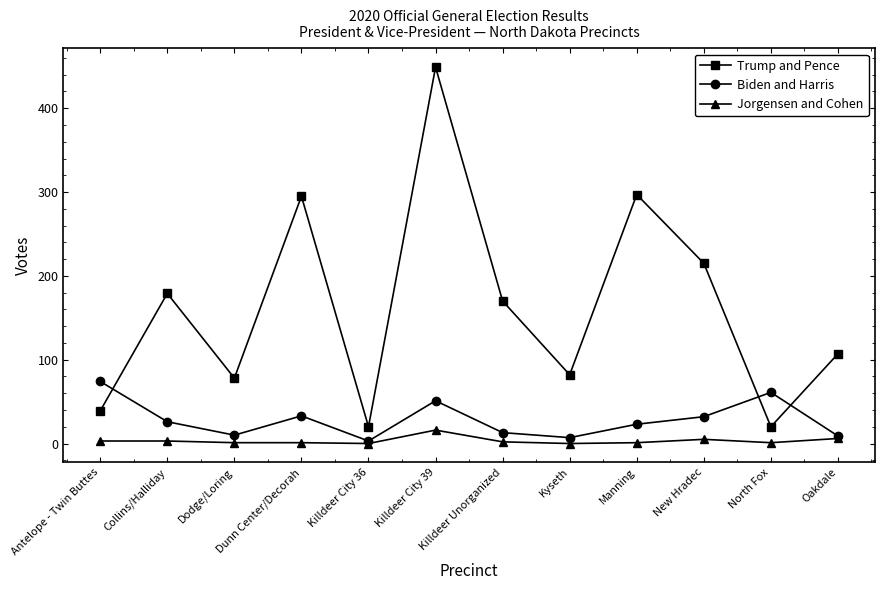

Where does the Trump and Pence series first go above 170?

Collins/Halliday